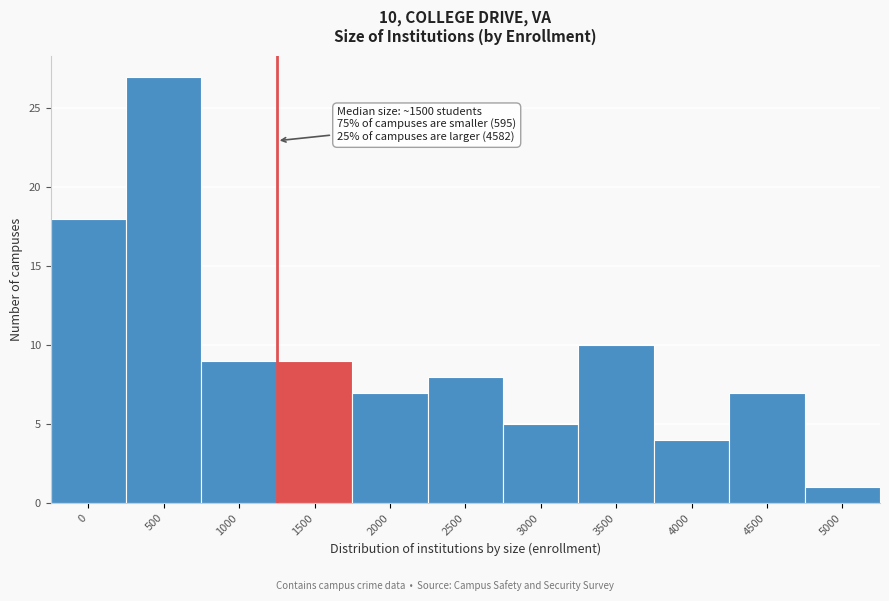

Reading left to right, extract all data points from this chart.

0=18	500=27	1000=9	1500=9	2000=7	2500=8	3000=5	3500=10	4000=4	4500=7	5000=1